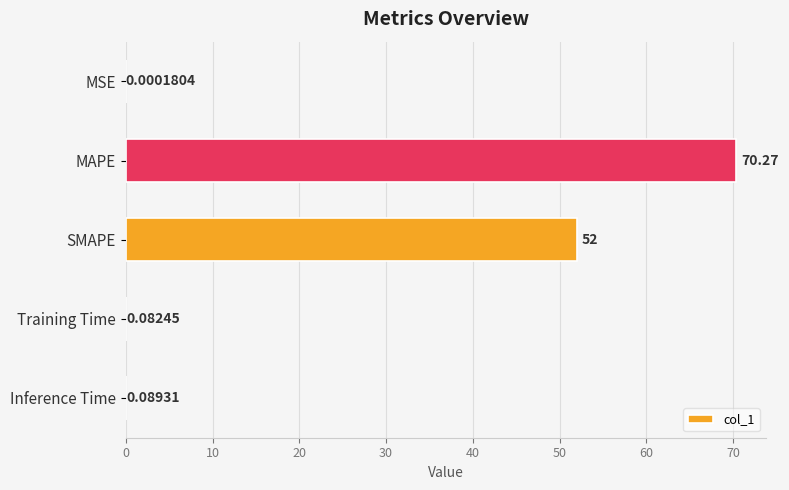

Are the bars horizontal?

Yes